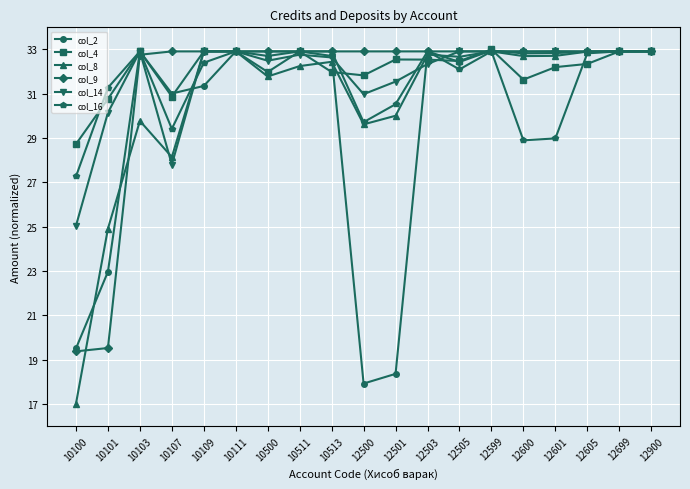

Between 12600 and 12900, which series saw the biggest shift?

col_16